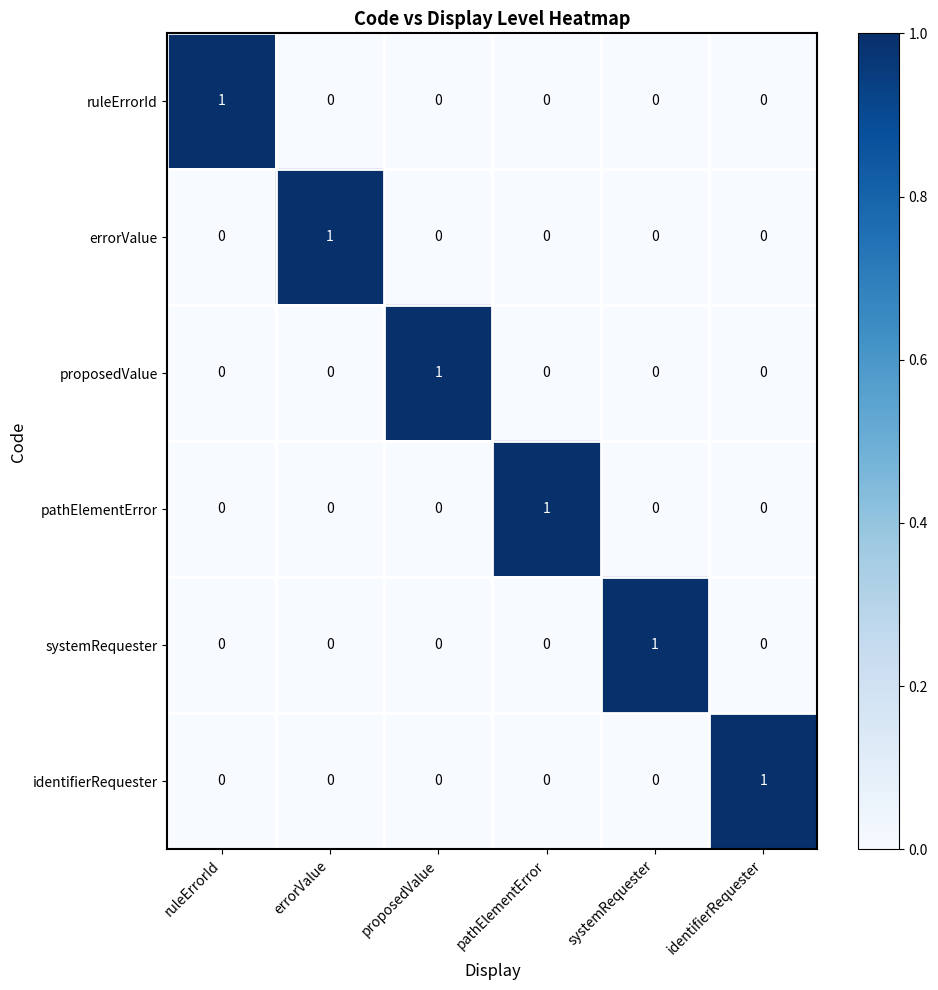

At which label does proposedValue reach its peak?

proposedValue